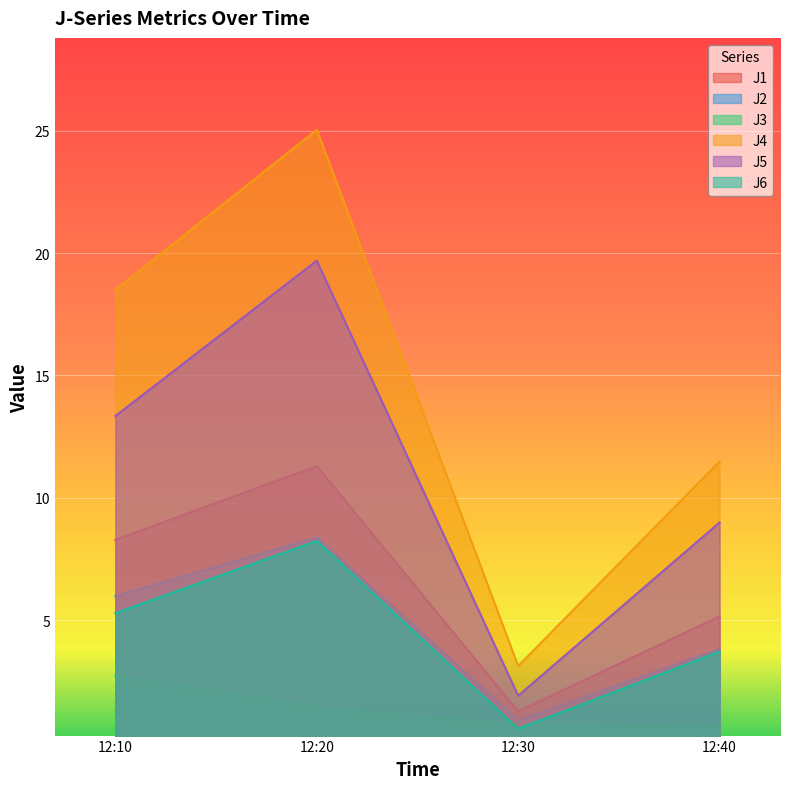

How many data points in J5 are less than 13?

2